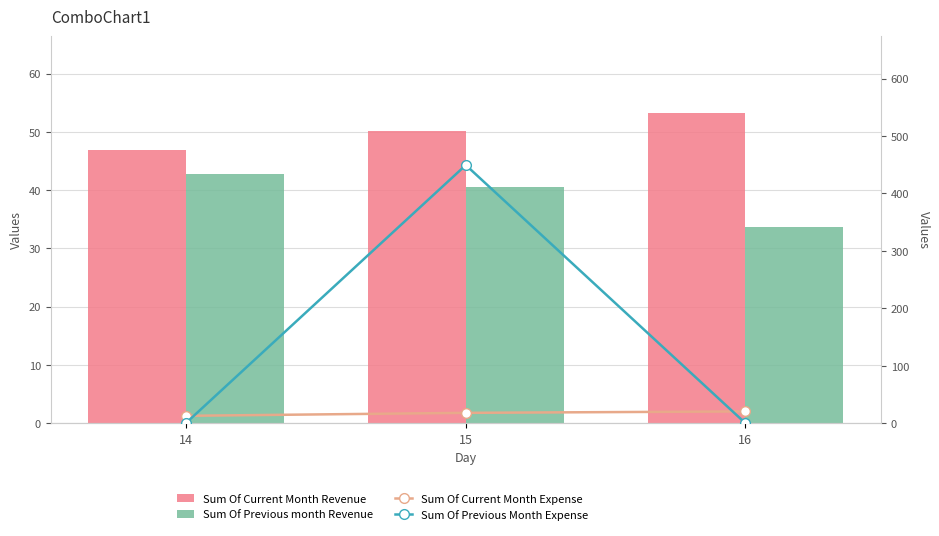

What is the sum of the Sum Of Previous month Revenue values at 16 and 15?

74.2